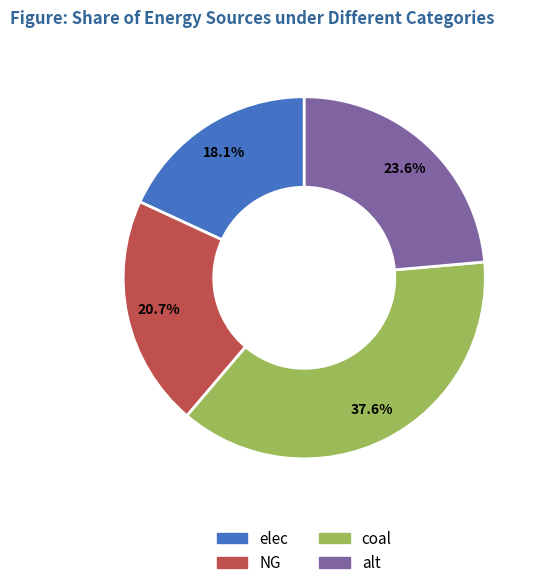

Does alt account for over 50% of the chart?

No